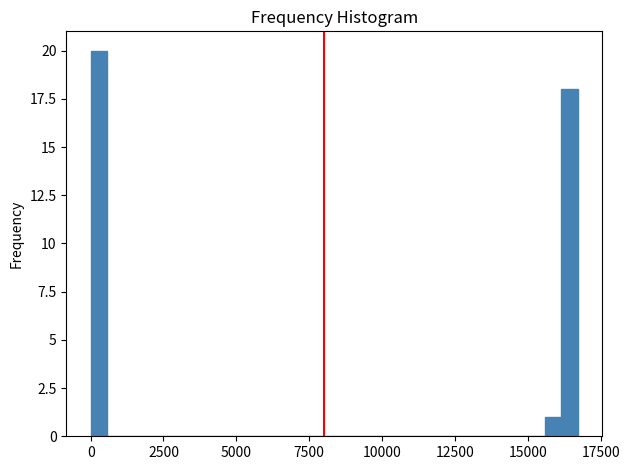

Read against the x-axis, roughly where is the centre of the tallest bar?

500